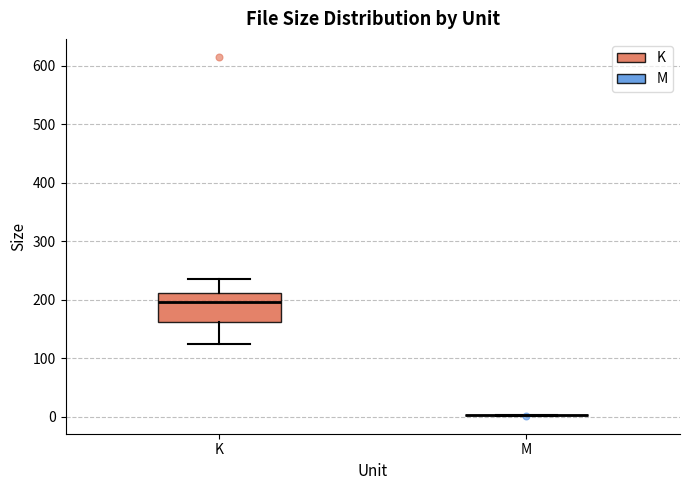

Reading left to right, transcribe this box plot: for each box, give where its median line is, the range the box spans, and where its two whiskers end, as read against the y-axis. The values are not printed on the chart, so give them approximately, as read against the axis.

K: median 200, box 160 to 210, whiskers 120 to 230
M: box collapsed to a line at 0, whiskers 0 to 0